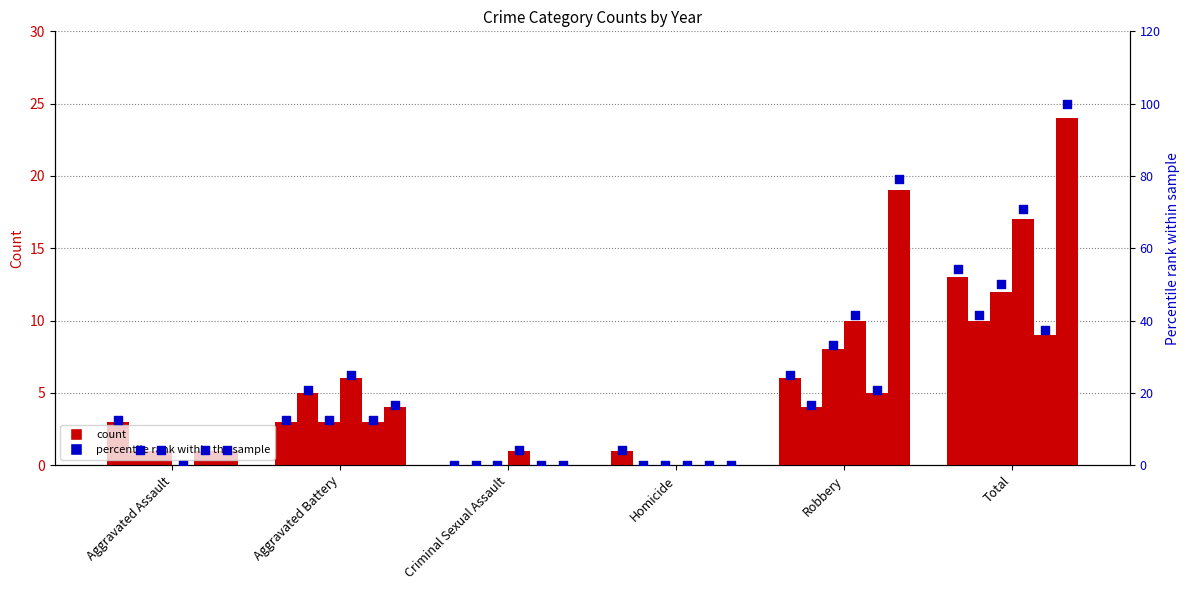

Between Homicide and Aggravated Battery, which is larger?

Aggravated Battery